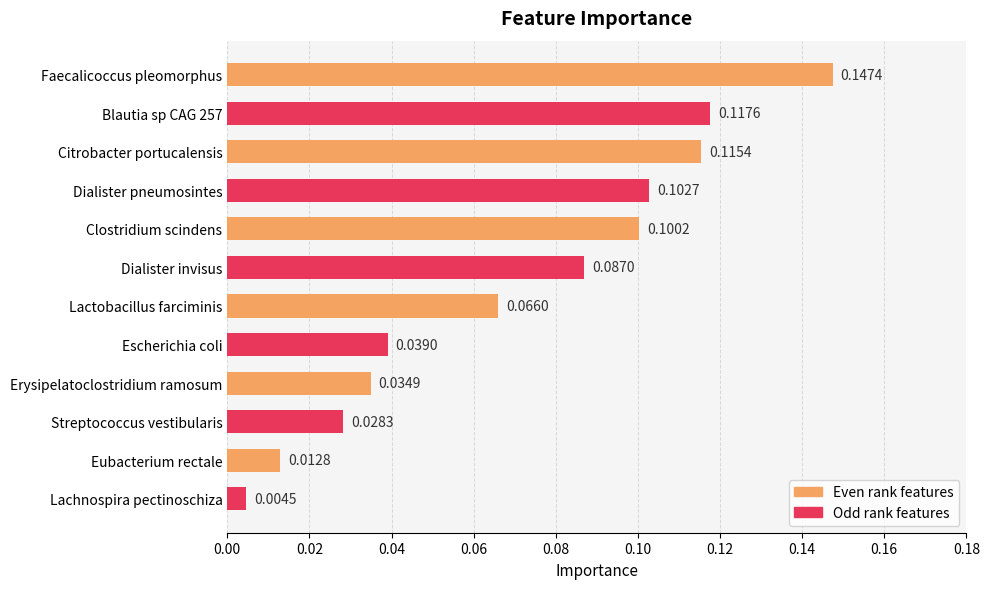

List the labels in order of value, smallest first.

Lachnospira pectinoschiza, Eubacterium rectale, Streptococcus vestibularis, Erysipelatoclostridium ramosum, Escherichia coli, Lactobacillus farciminis, Dialister invisus, Clostridium scindens, Dialister pneumosintes, Citrobacter portucalensis, Blautia sp CAG 257, Faecalicoccus pleomorphus